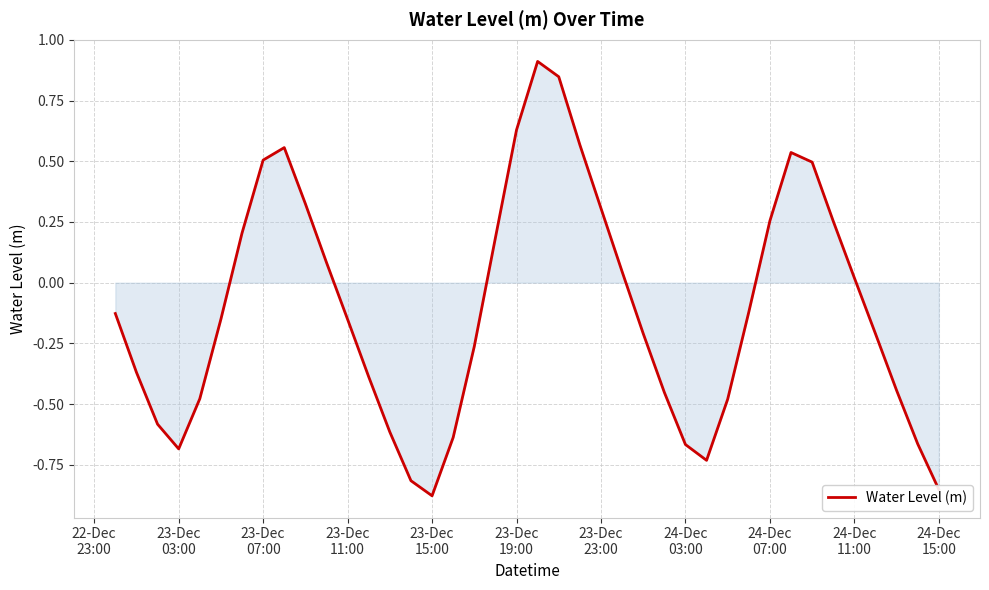

What is the greatest value displayed?

0.9